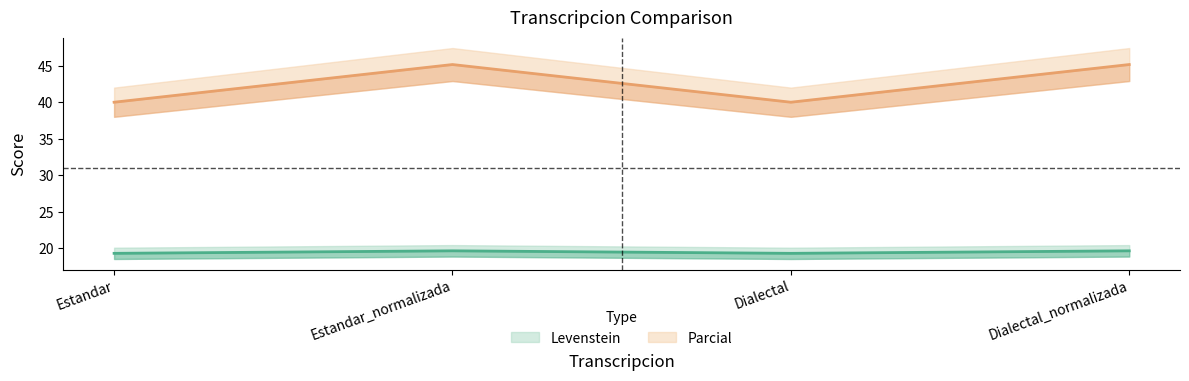

The Parcial series shows 10.5 at Estandar_normalizada. True or false?

False